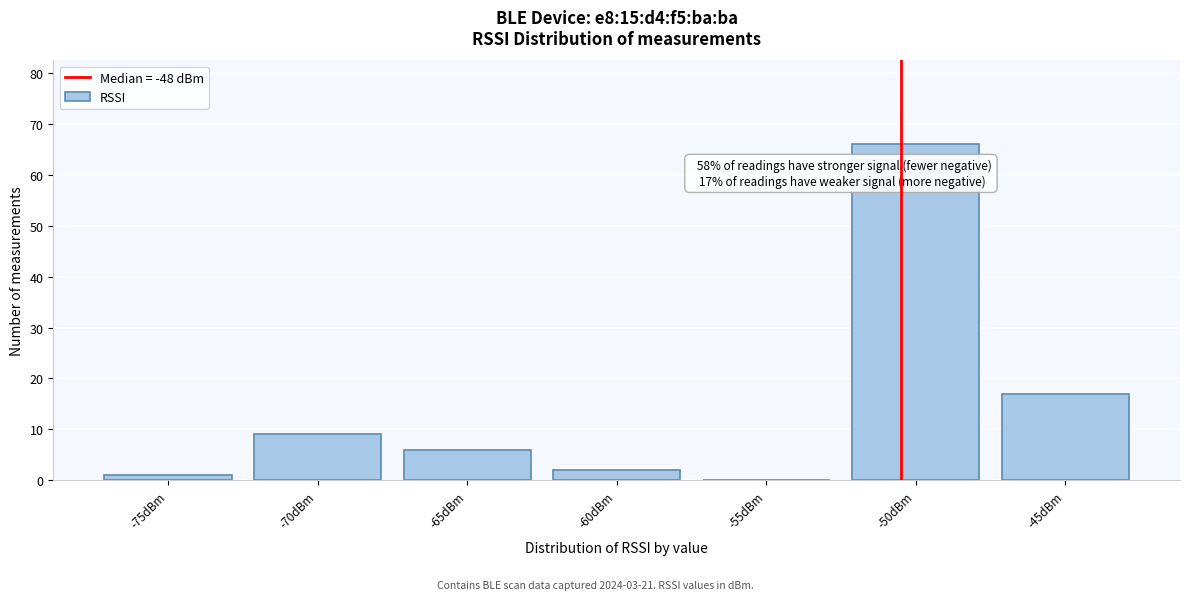

Reading left to right, transcribe all the data shown in this chart.

-75dBm=1	-70dBm=9	-65dBm=6	-60dBm=2	-55dBm=0	-50dBm=66	-45dBm=17